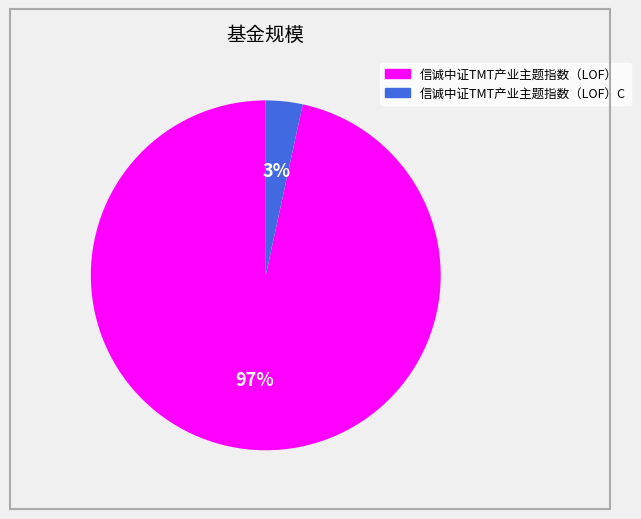

Count the number of slices in the pie.

2